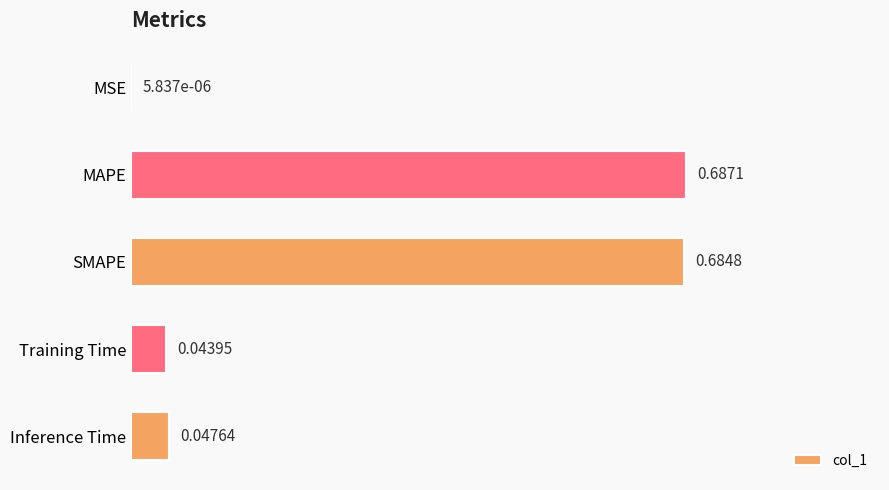

At which label is the value closest to 0?

MSE